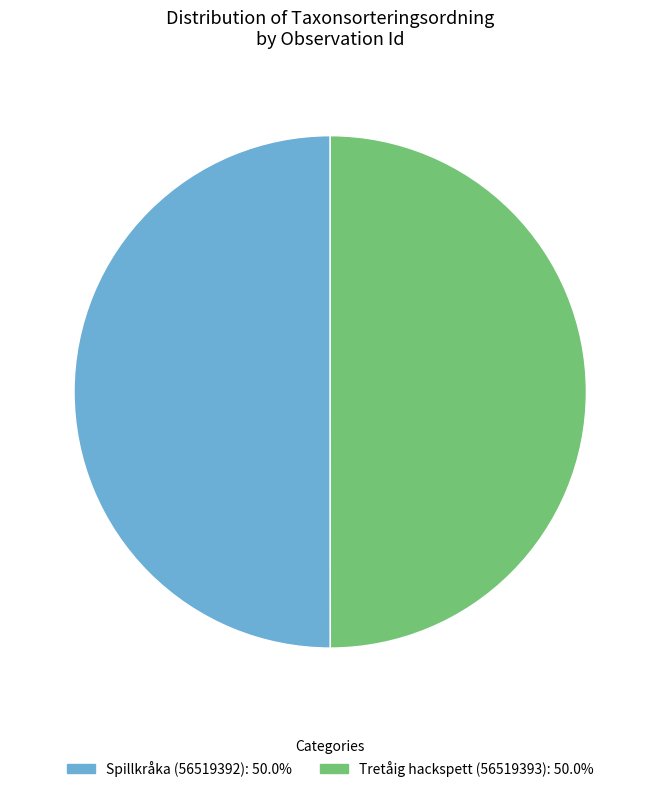

Approximately how many times larger is the value at Tretåig hackspett (56519393) compared to Spillkråka (56519392)?

1.0